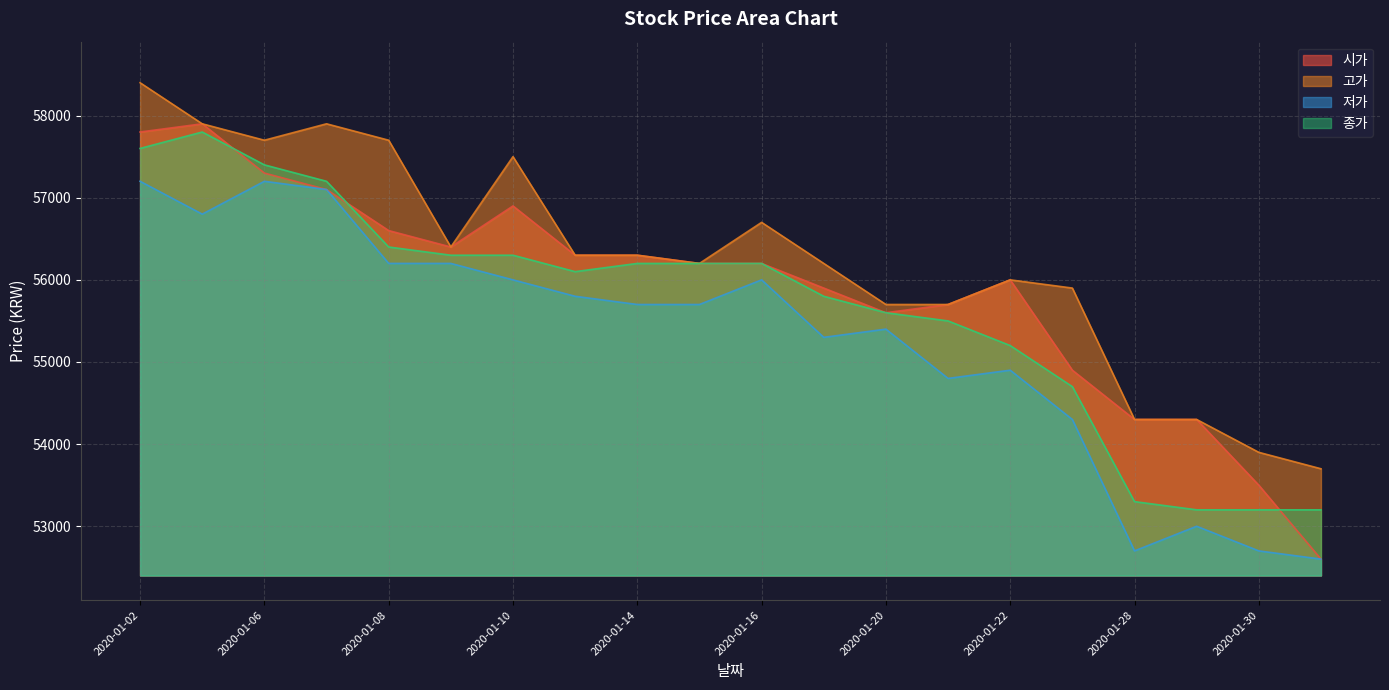

At which category is the sum across all series the highest?

2020-01-02